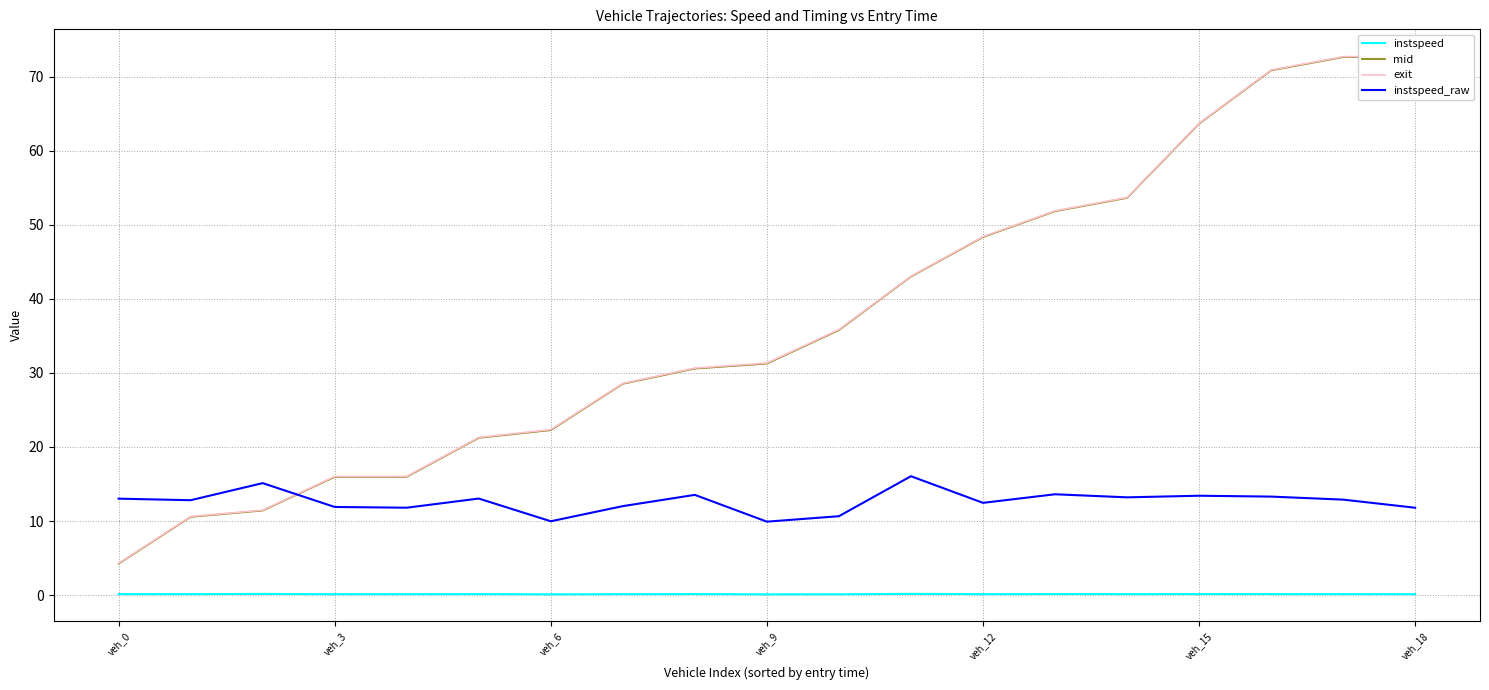

The instspeed series shows 0.1 at 16. True or false?

True